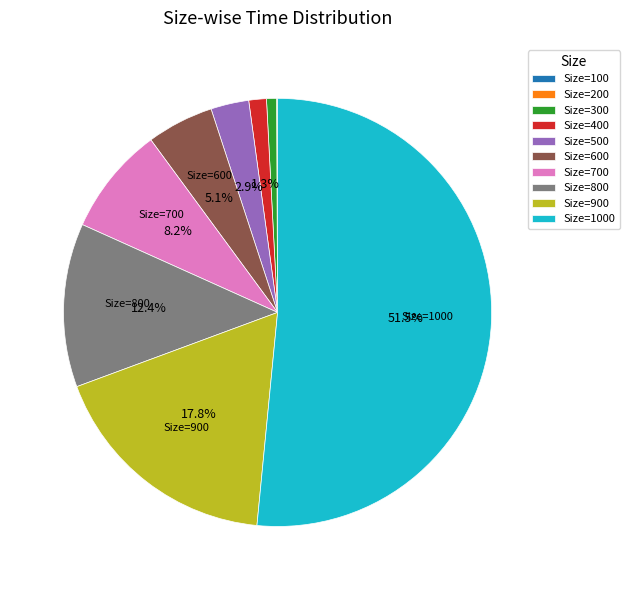

What portion of the pie excludes Size=400?

98.7%